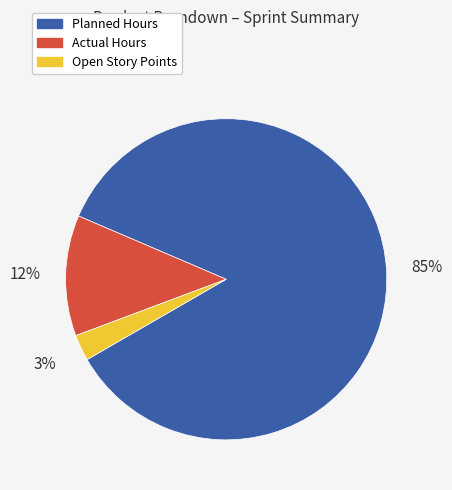

How many segments does this pie chart have?

3